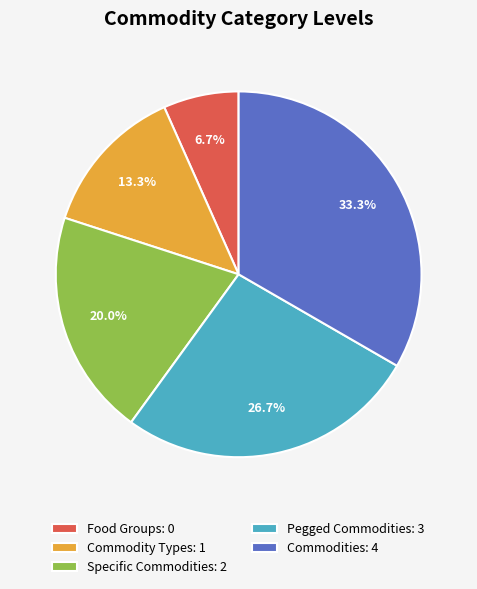

To the nearest percent, what portion does Pegged Commodities represent?

27%